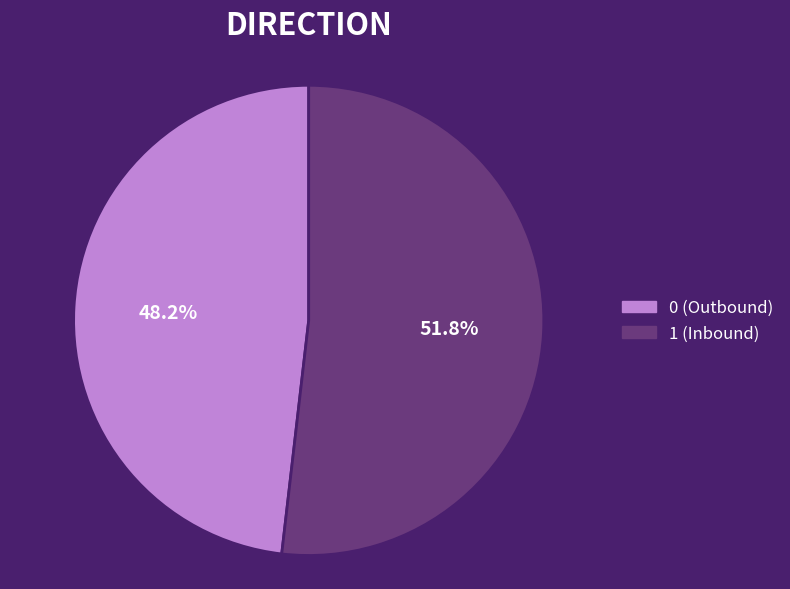

Which slice represents more than half of the pie?

1